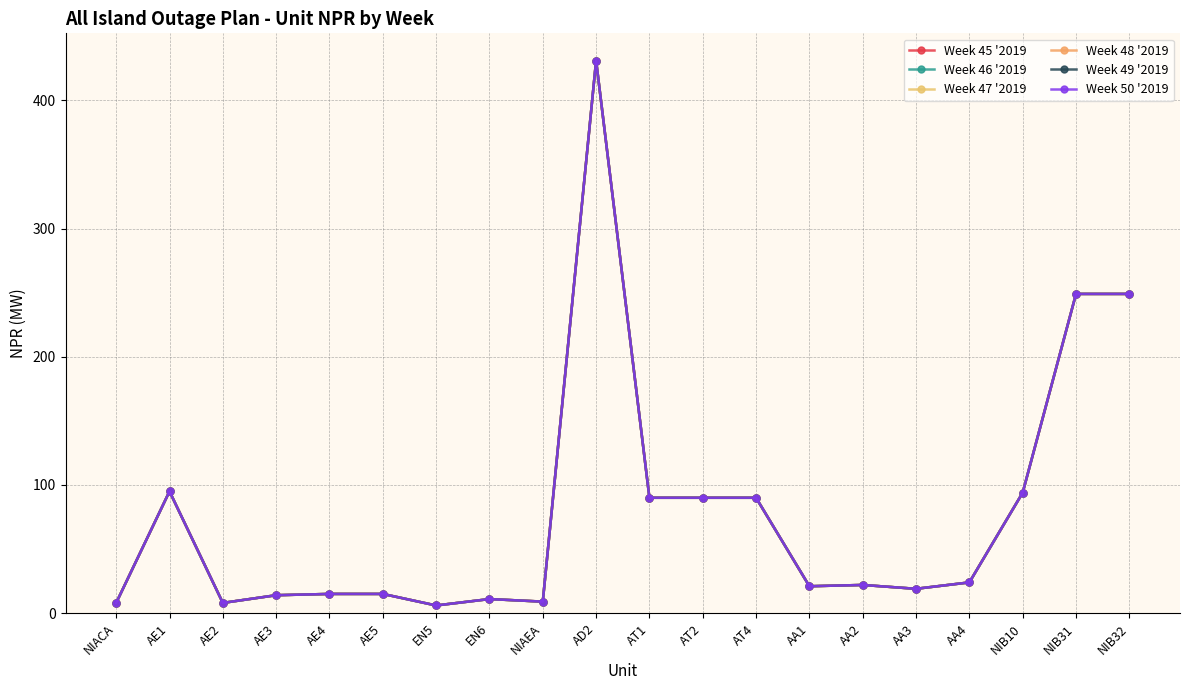

Which series has the widest spread of values?

Week 45 '2019